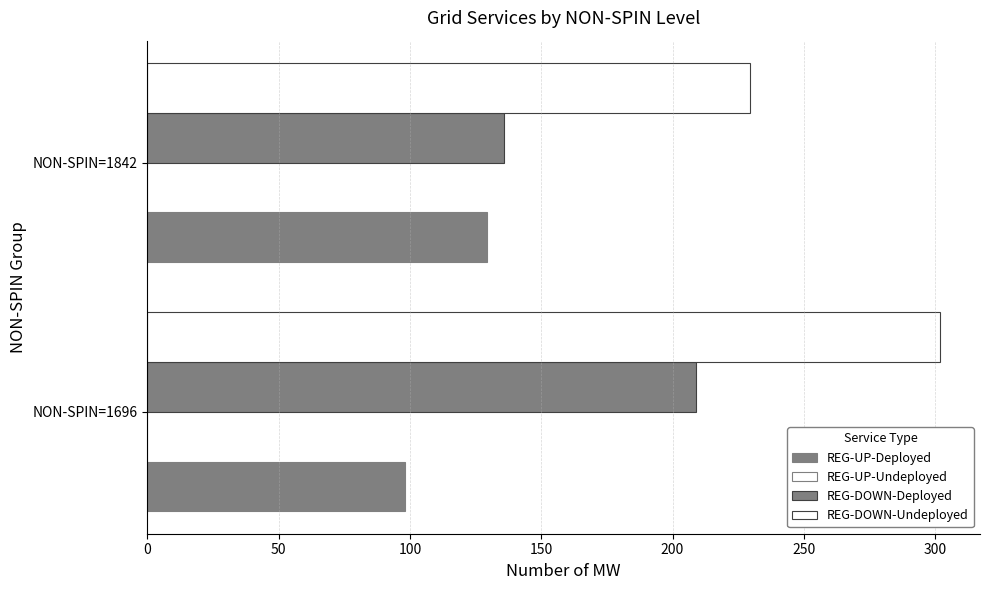

What is the sum of all REG-DOWN-Deployed values?

344.5